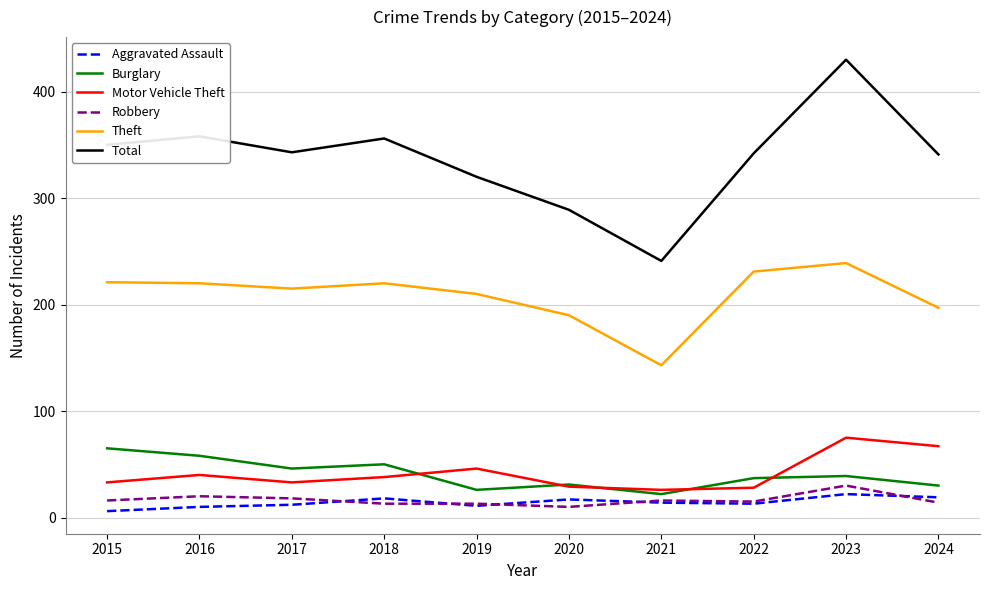

Which series has the largest range (max minus min)?

Total